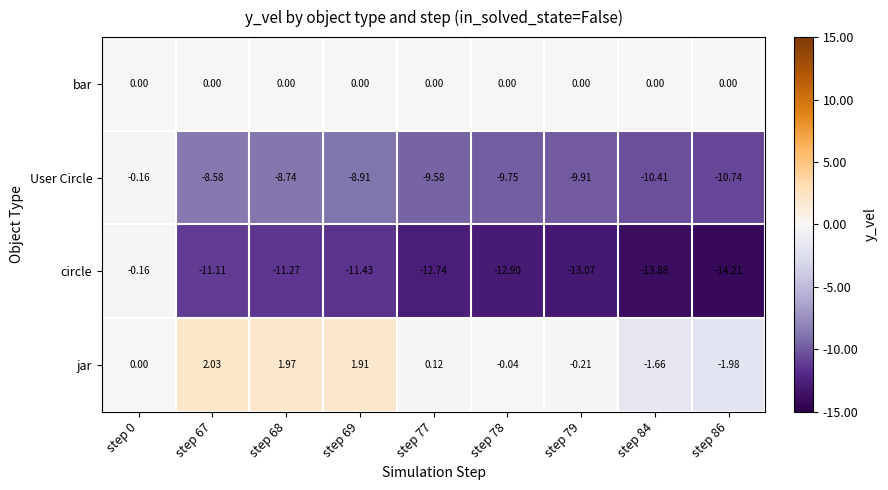

Is the value of jar at step 86 greater than the value of User Circle at step 84?

Yes